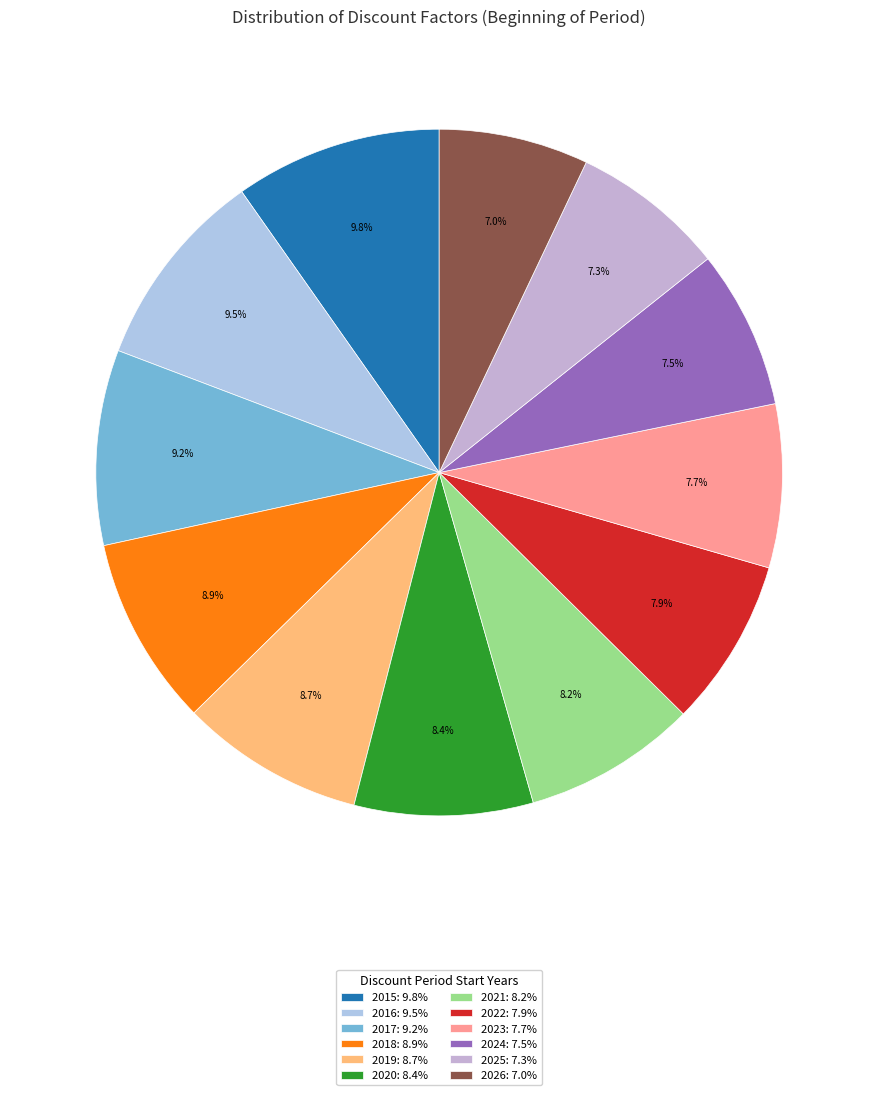

To the nearest percent, what is the average slice percentage?

8%